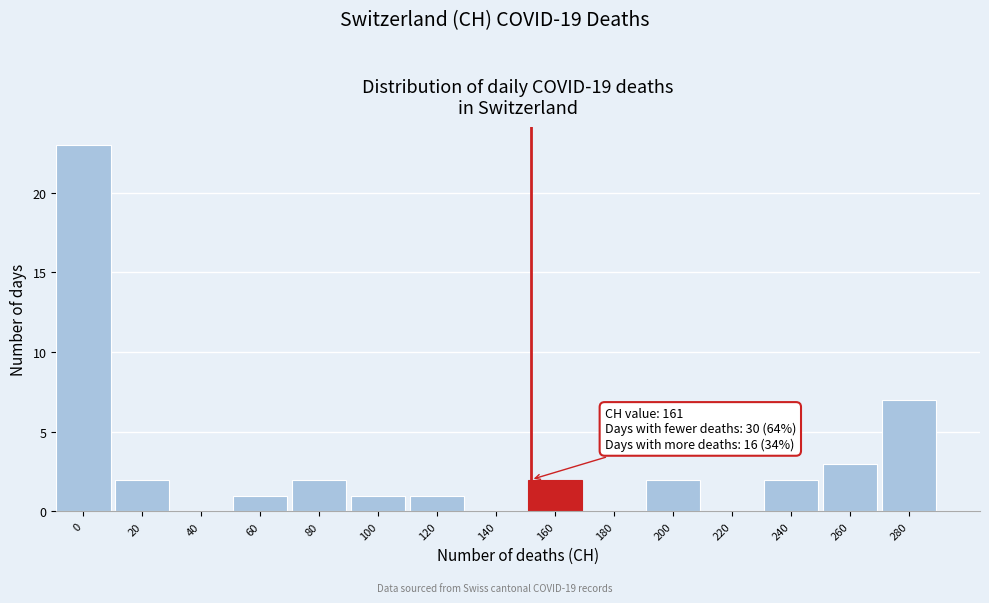

Reading left to right, what are all the values shown in this chart?

0=23	20=2	40=0	60=1	80=2	100=1	120=1	140=0	160=2	180=0	200=2	220=0	240=2	260=3	280=7